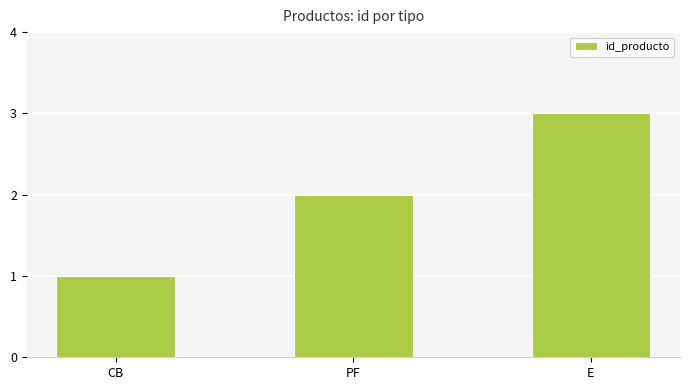

List the labels in order of value, smallest first.

CB, PF, E